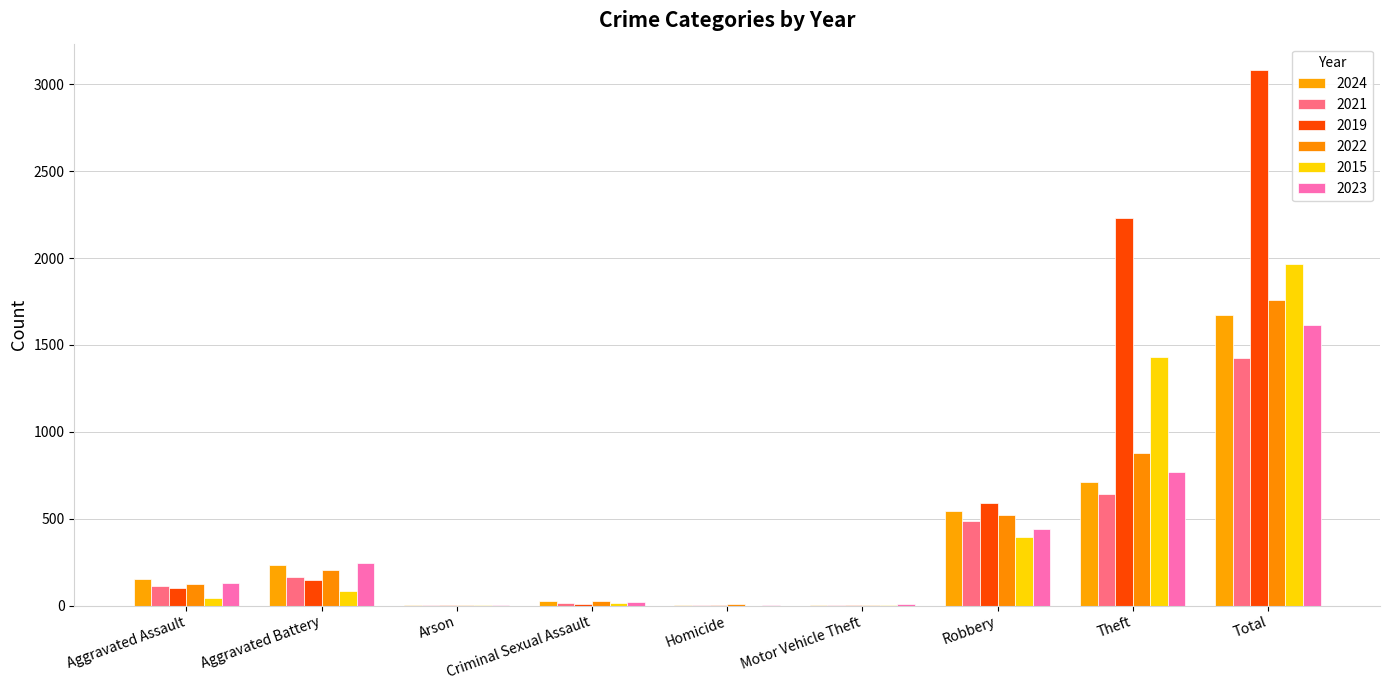

Count the number of data series in this chart.

6